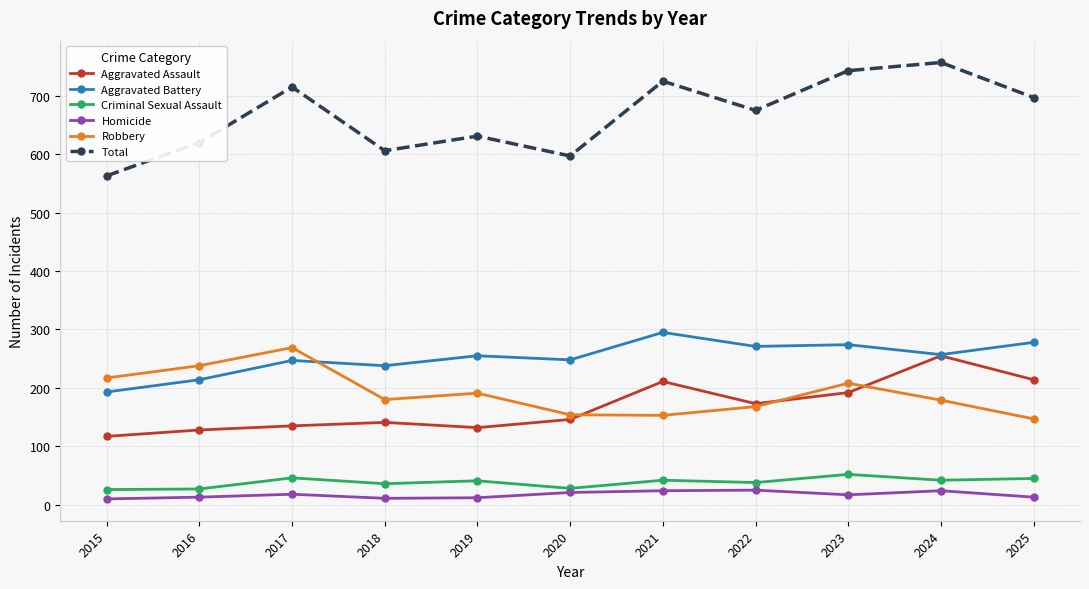

What is the value of the Aggravated Battery point at the 10th from the left?

257